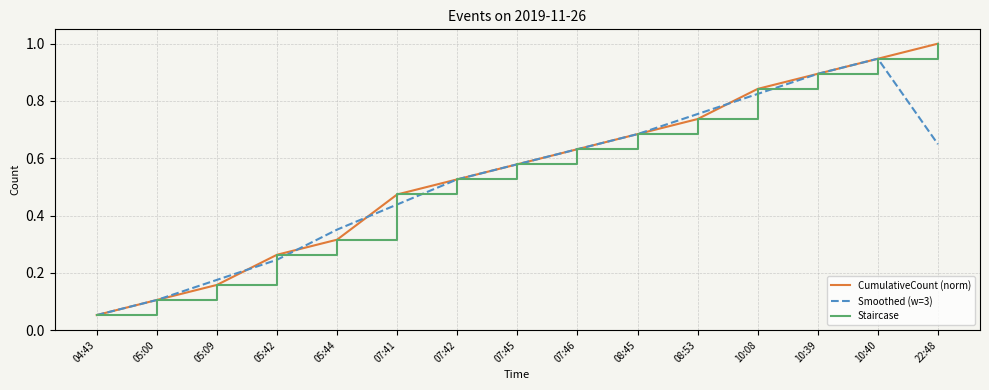

List the labels in order of CumulativeCount (norm) value, smallest first.

04:43, 05:00, 05:09, 05:42, 05:44, 07:41, 07:42, 07:45, 07:46, 08:45, 08:53, 10:08, 10:39, 10:40, 22:48